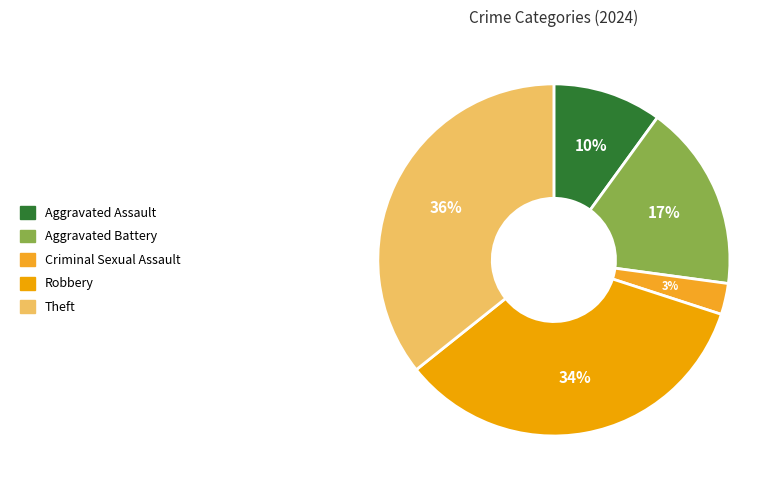

What percentage is the Aggravated Battery slice, to the nearest percent?

17%